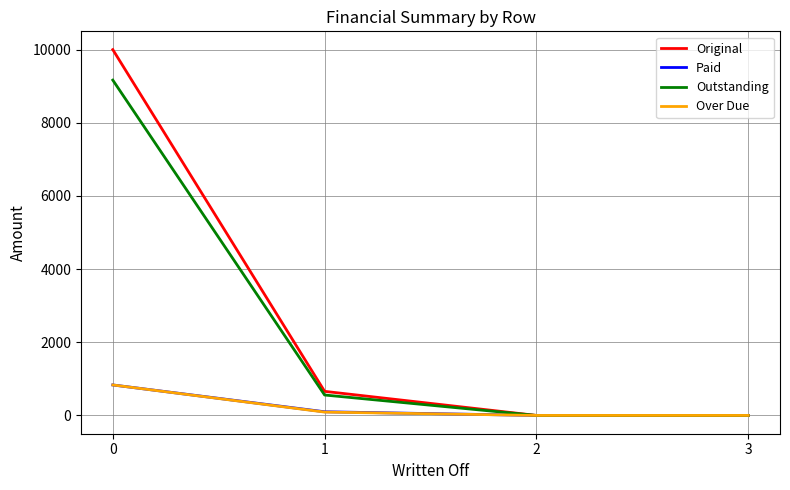

Which series has the largest total across all categories?

Original